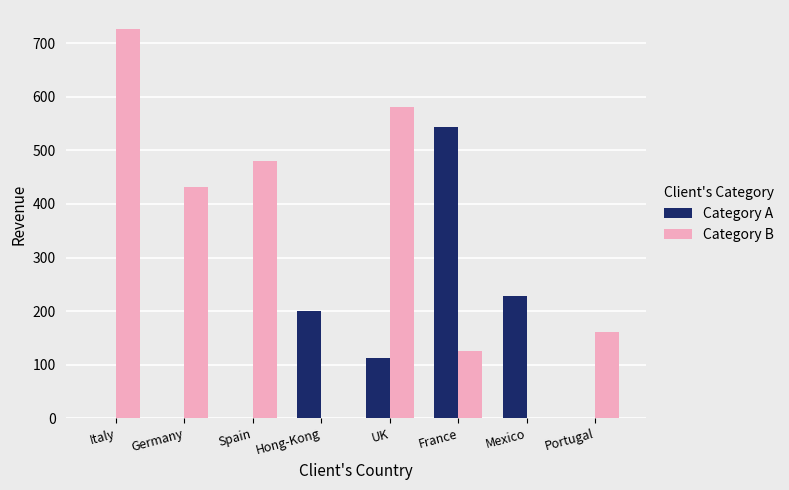

How many categories are shown in the chart?

8